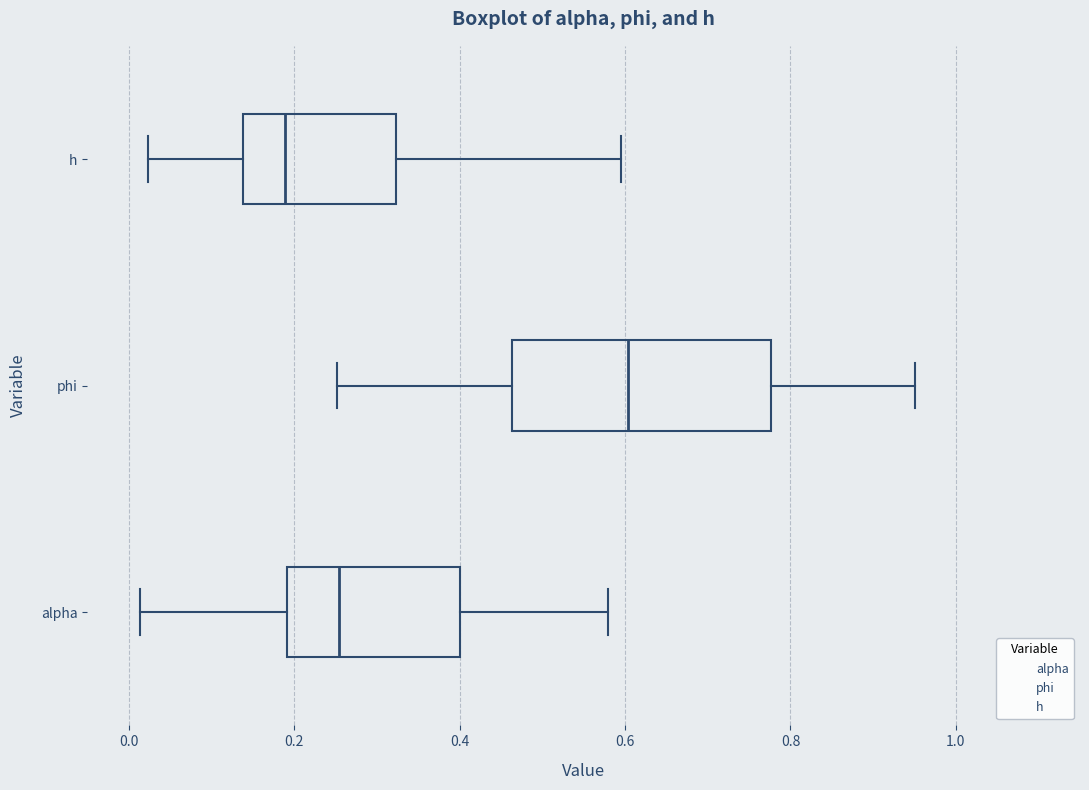

Which box is the widest, from its left edge to its right edge?

phi